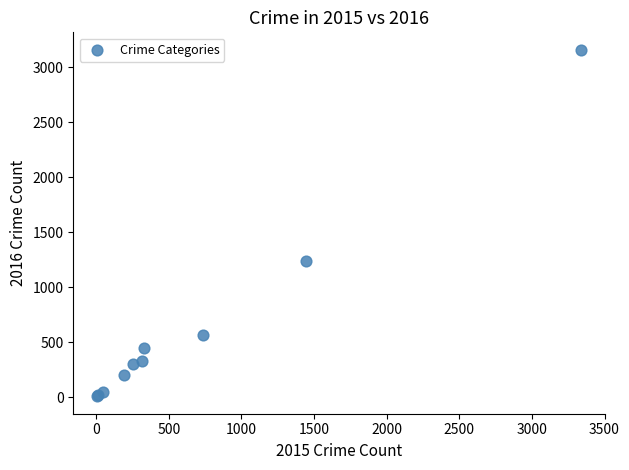

What Y value in the scatter plot is closest to 1584?

1235